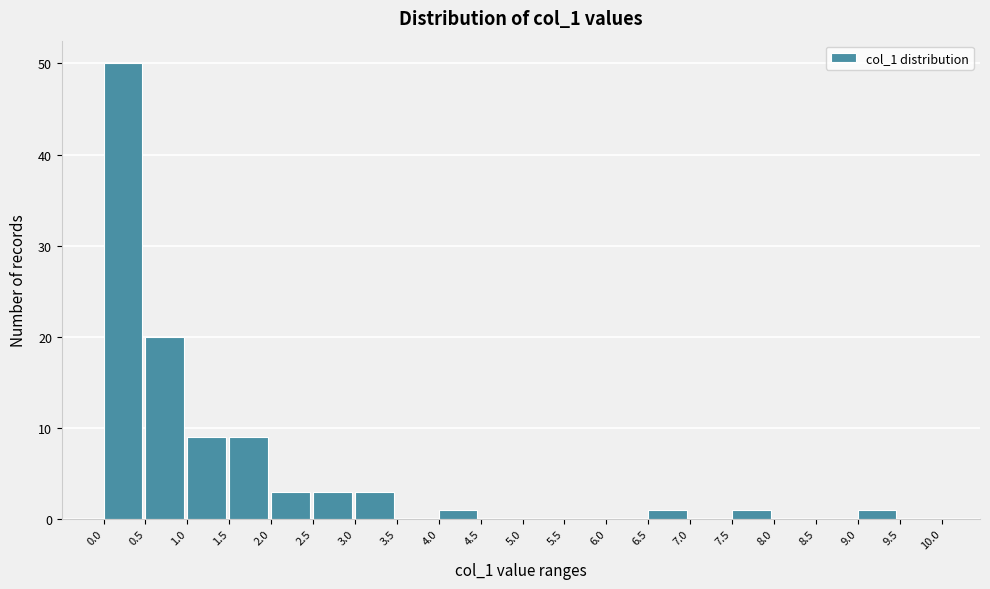

Over which range of the x-axis is the bar tallest?

0.0 to 0.5